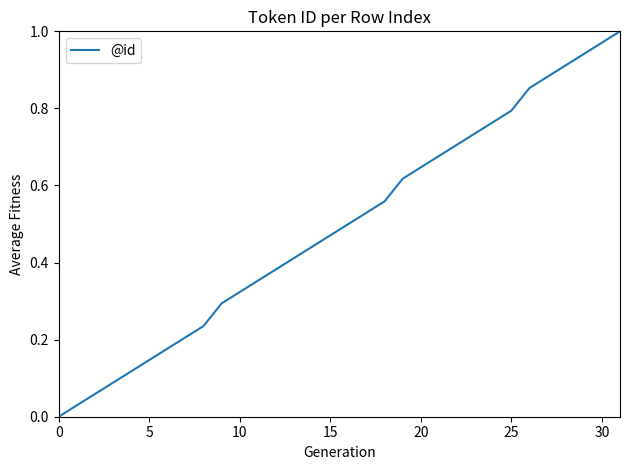

Is this an area chart (filled region under the line)?

No